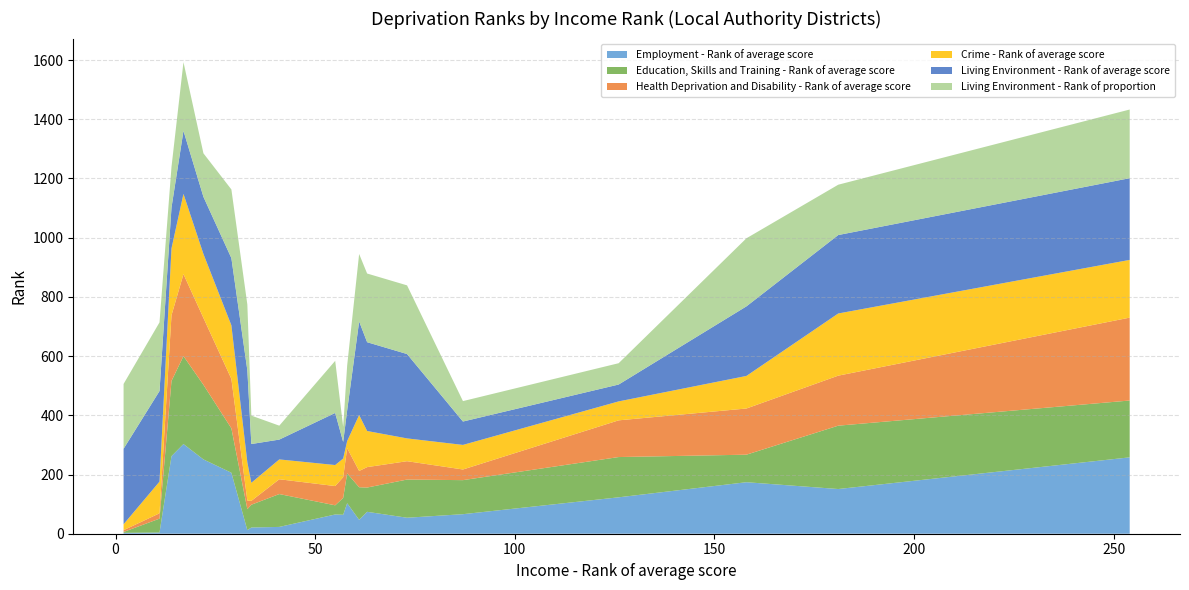

Reading right to left, extract all data points from this chart.

Employment - Rank of average score: 58=103	55=65	158=174	254=258	181=151	126=123	41=23	87=66	63=74	29=206	57=64	14=262	17=303	22=251	34=21	73=54	61=47	33=12	2=3	11=4
Education, Skills and Training - Rank of average score: 58=101	55=31	158=93	254=192	181=214	126=136	41=111	87=115	63=82	29=150	57=57	14=254	17=297	22=252	34=77	73=129	61=110	33=71	2=3	11=47
Health Deprivation and Disability - Rank of average score: 58=85	55=65	158=156	254=280	181=169	126=124	41=50	87=36	63=69	29=167	57=70	14=222	17=277	22=226	34=13	73=62	61=55	33=29	2=6	11=18
Crime - Rank of average score: 58=24	55=71	158=110	254=195	181=210	126=64	41=67	87=83	63=122	29=181	57=63	14=226	17=271	22=216	34=61	73=77	61=189	33=129	2=20	11=107
Living Environment - Rank of average score: 58=104	55=176	158=235	254=276	181=265	126=57	41=67	87=79	63=300	29=227	57=56	14=138	17=213	22=193	34=131	73=285	61=316	33=311	2=255	11=306
Living Environment - Rank of proportion: 58=151	55=176	158=230	254=232	181=170	126=72	41=47	87=69	63=232	29=232	57=51	14=137	17=232	22=147	34=96	73=232	61=228	33=222	2=219	11=232